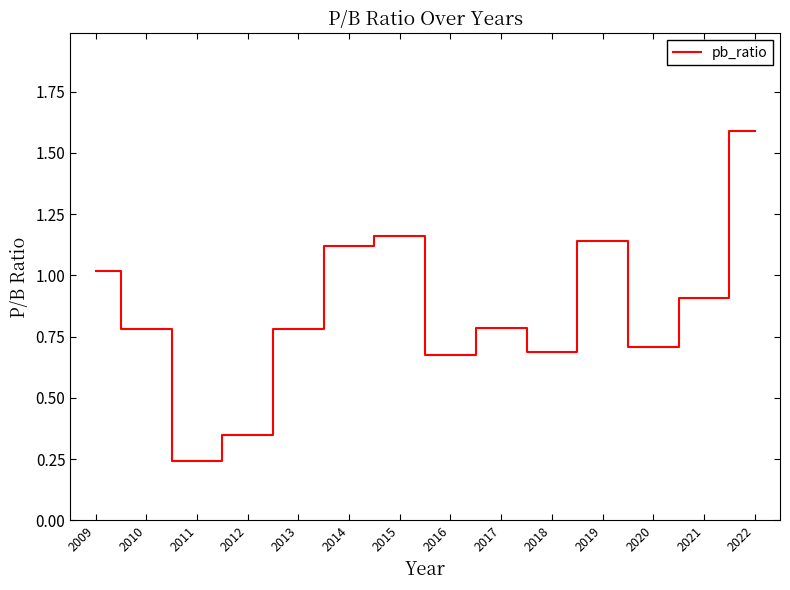

What value does the data have at 2013?

0.8